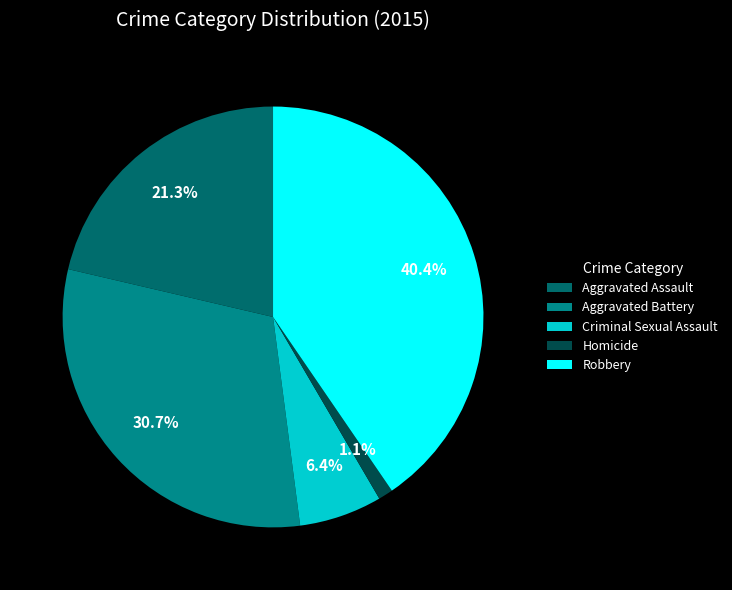

Count the number of slices in the pie.

5